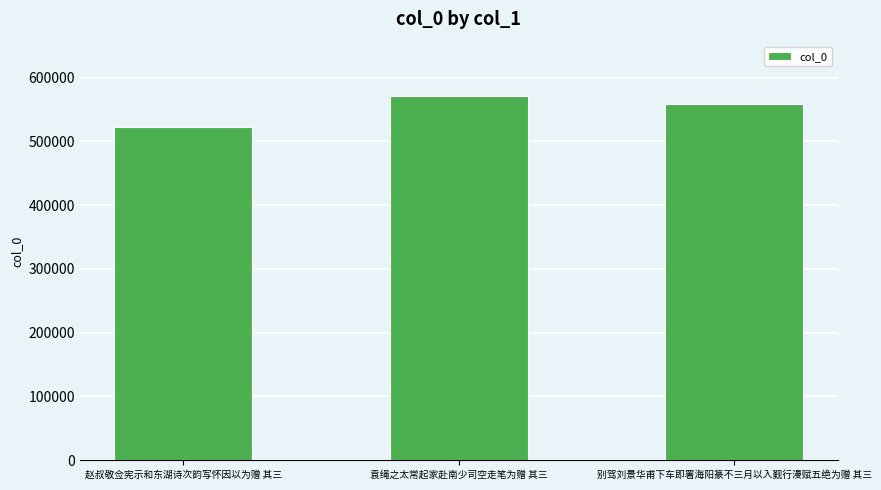

Where does the data first go above 559120?

袁绳之太常起家赴南少司空走笔为赠 其三